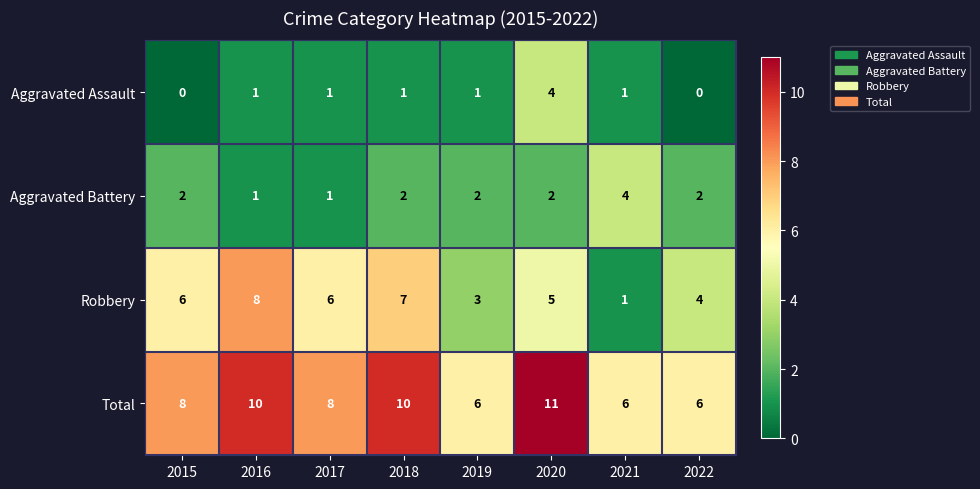

What is the total value across all series at 2022?

12